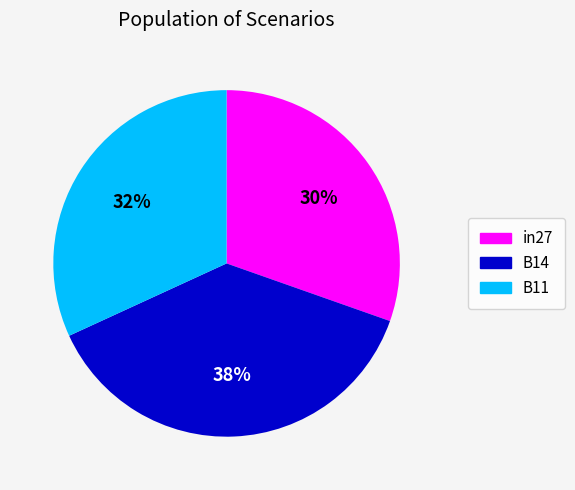

Is the sum of B11 and in27 greater than half?

Yes